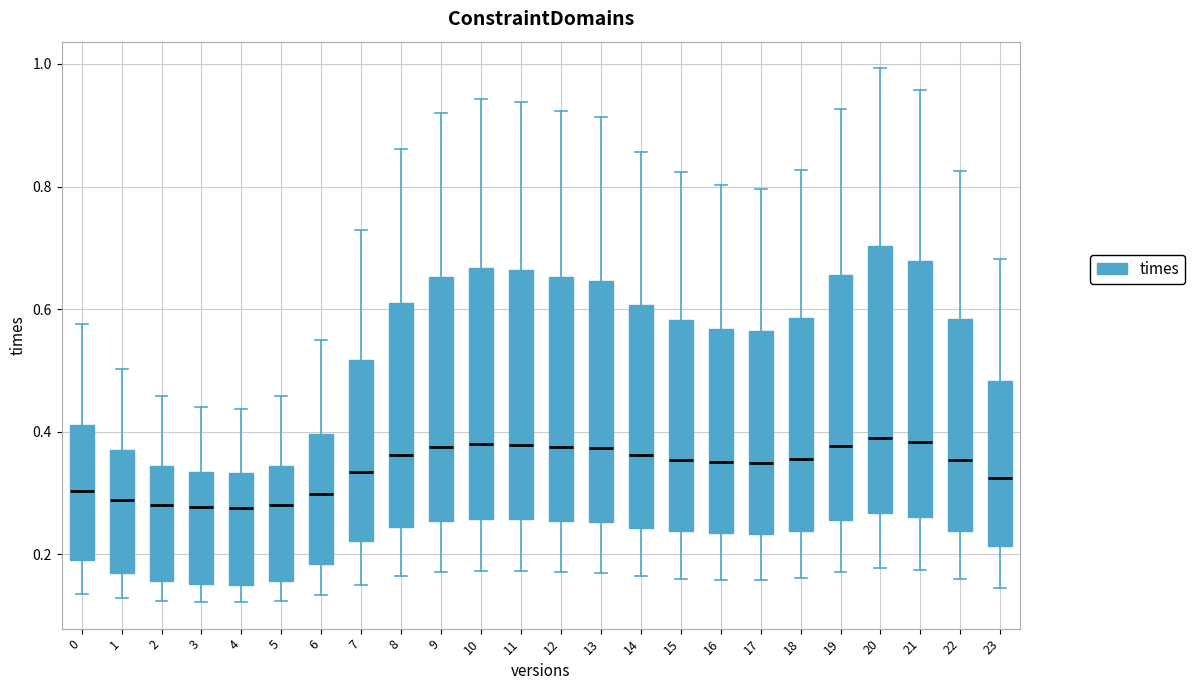

Where is the lower edge of the box at x = 17 on the y-axis? The values are not printed on the chart, so give them approximately, as read against the axis.

0.24